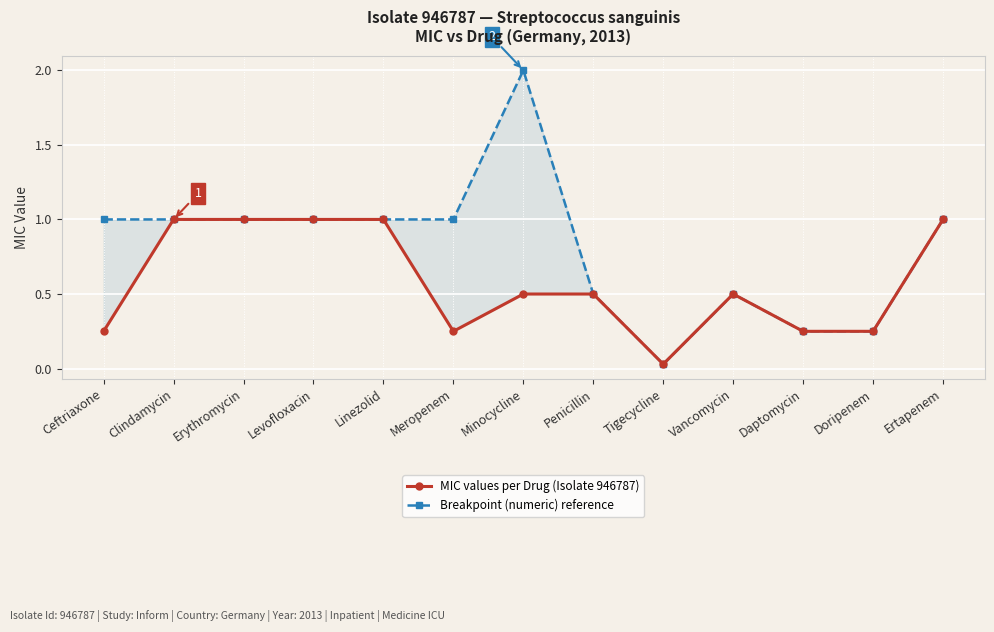

What is the spread (max minus min) of values at Meropenem?

0.8